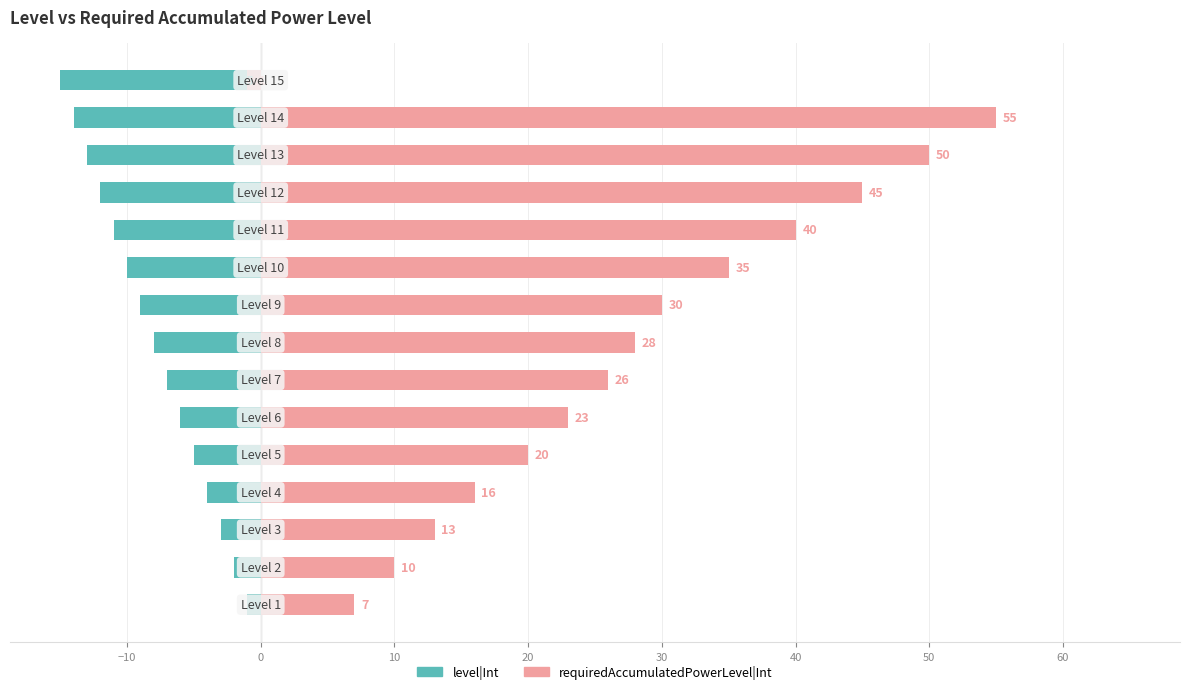

Reading left to right, extract all data points from this chart.

level|Int: -1	-2	-3	-4	-5	-6	-7	-8	-9	-10	-11	-12	-13	-14	-15
requiredAccumulatedPowerLevel|Int: 7	10	13	16	20	23	26	28	30	35	40	45	50	55	-1